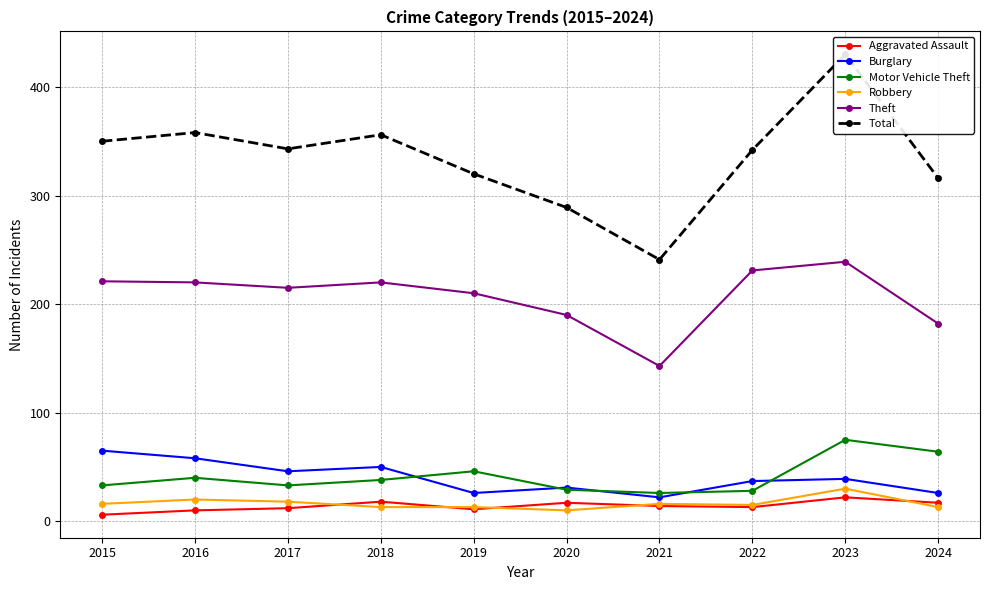

Reading left to right, extract all data points from this chart.

Aggravated Assault: 6	10	12	18	11	17	14	13	22	17
Burglary: 65	58	46	50	26	31	22	37	39	26
Motor Vehicle Theft: 33	40	33	38	46	29	26	28	75	64
Robbery: 16	20	18	13	13	10	16	15	30	13
Theft: 221	220	215	220	210	190	143	231	239	182
Total: 350	358	343	356	320	289	241	342	430	316